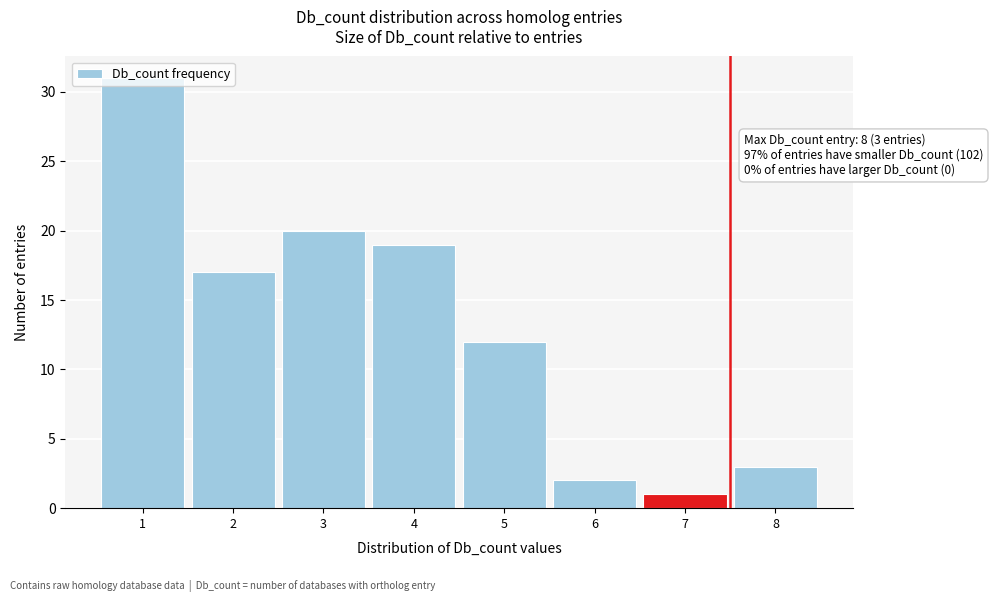

Which label corresponds to the smallest value in the chart?

7